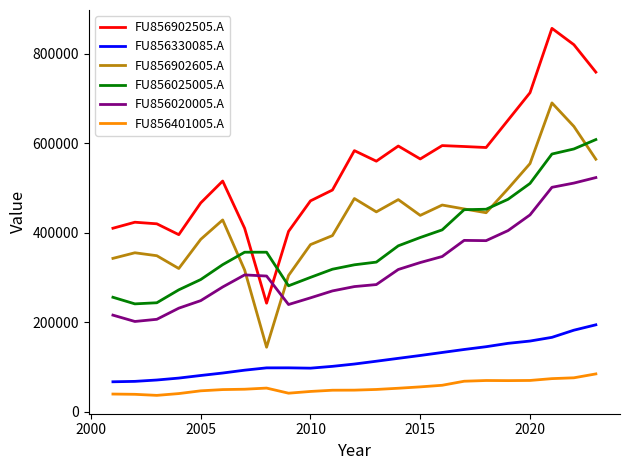

List the series in order of their peak value, lowest first.

FU856401005.A, FU856330085.A, FU856020005.A, FU856025005.A, FU856902605.A, FU856902505.A